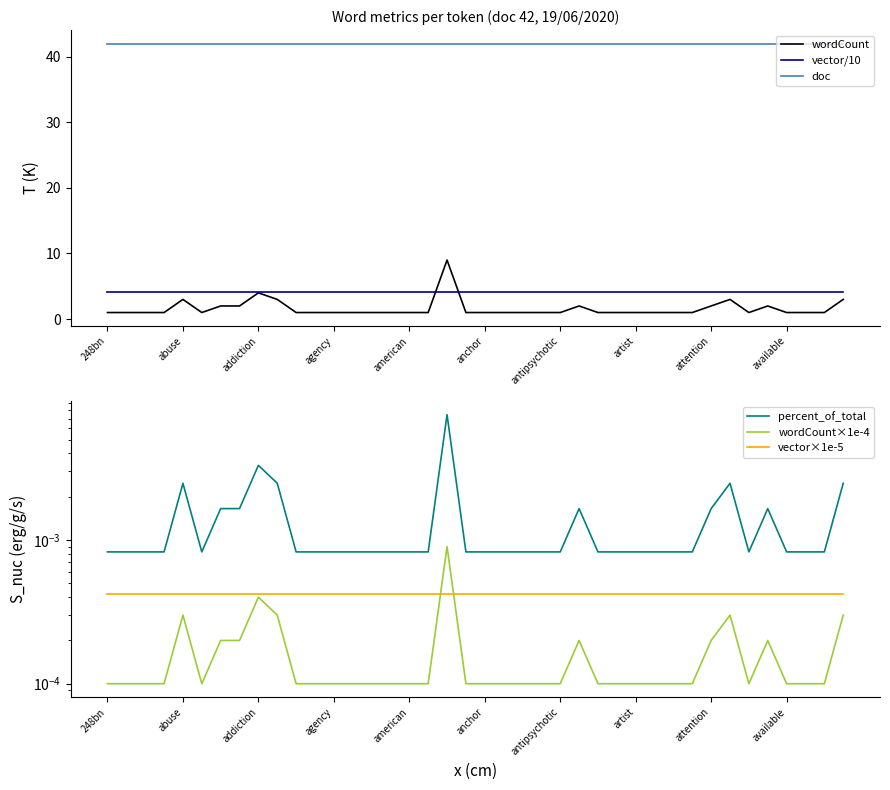

True or false: wordCount and wordCount×1e-4 intersect in this chart.

False